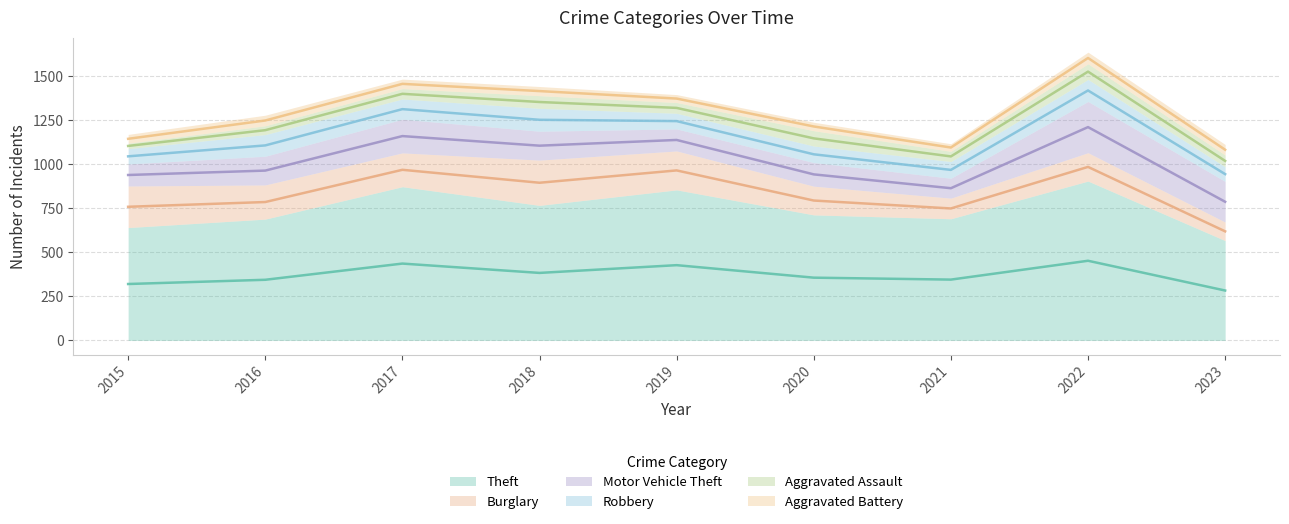

Which series has the largest total across all categories?

Theft